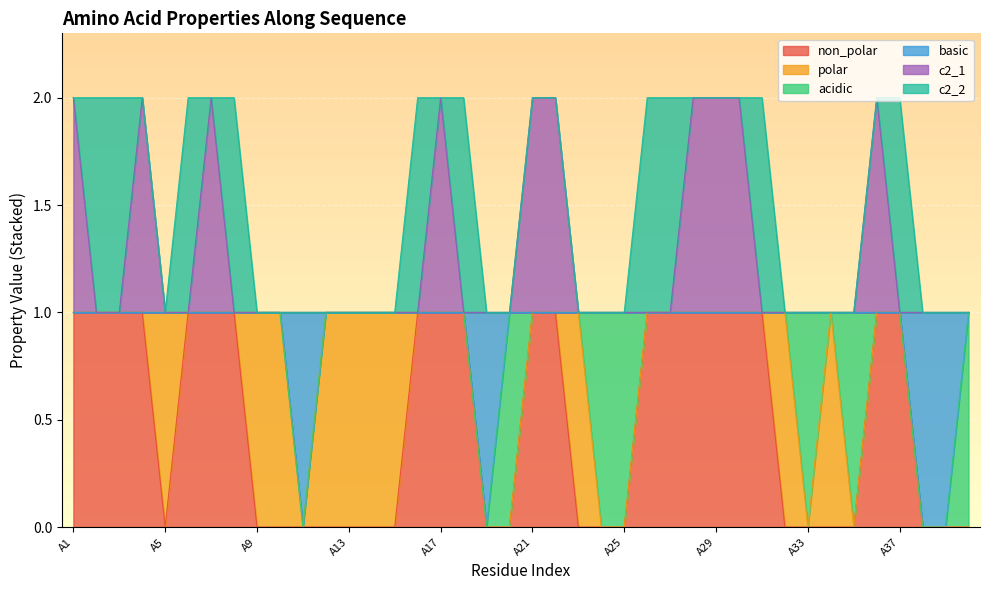

Is it true that c2_1 equals 1 at A11?

False